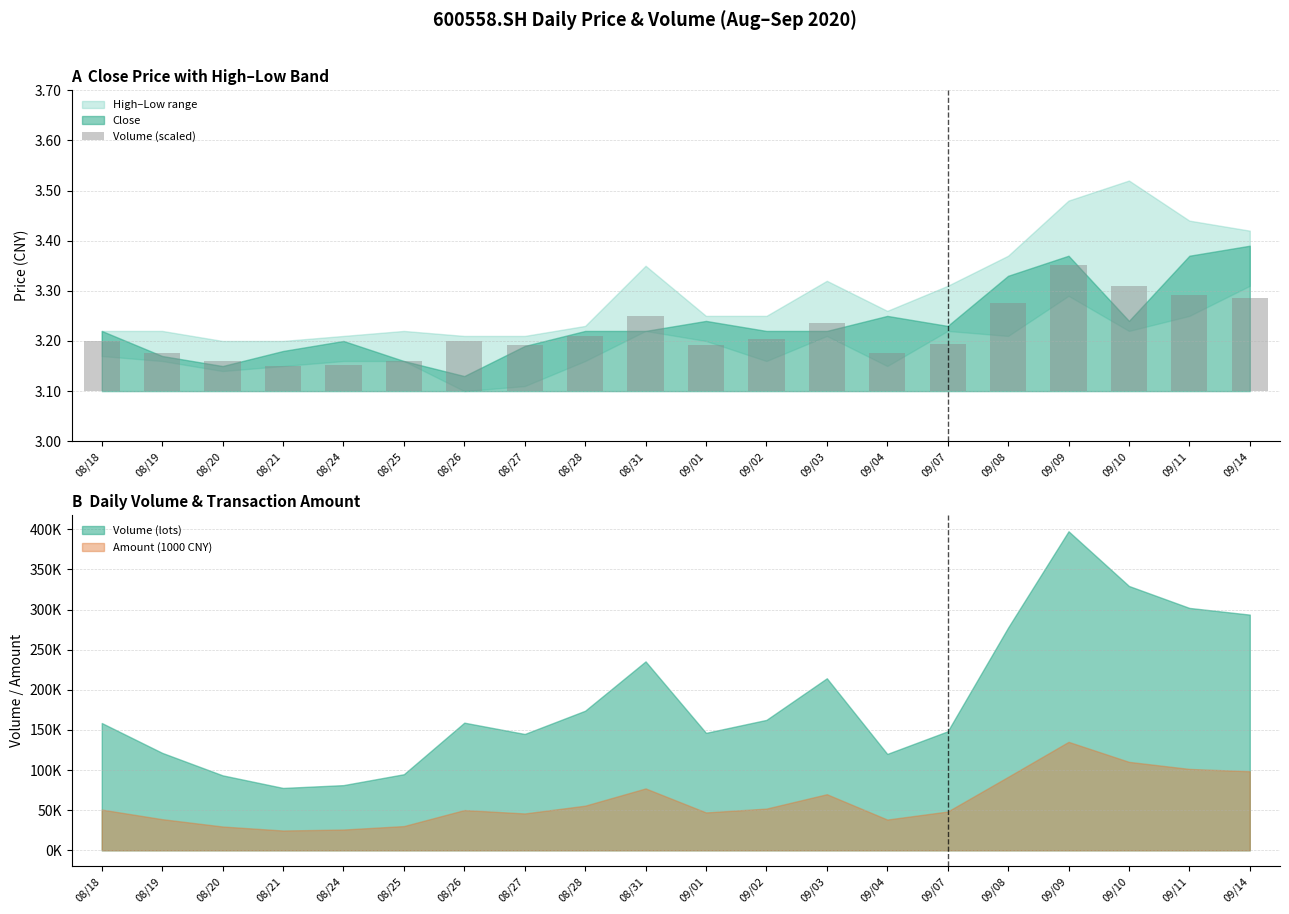

Where is the data nearest to the value 0?

08/21